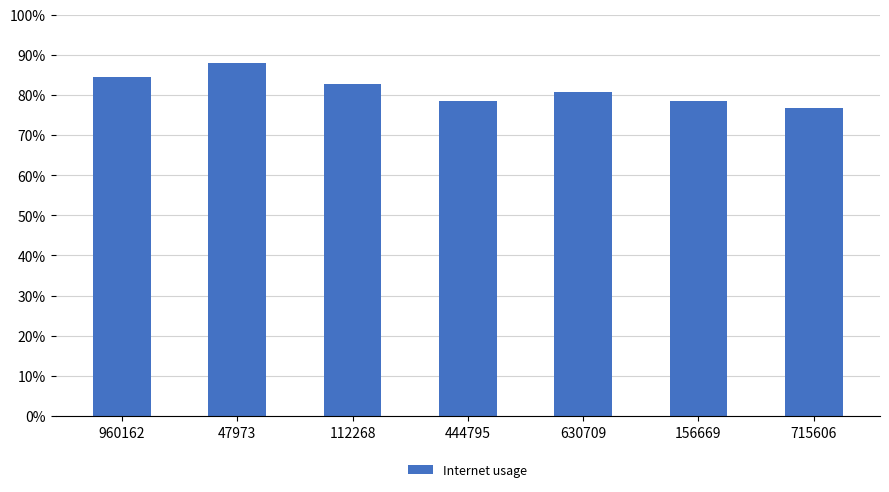

True or false: the data shows 0.8 at 156669.

True